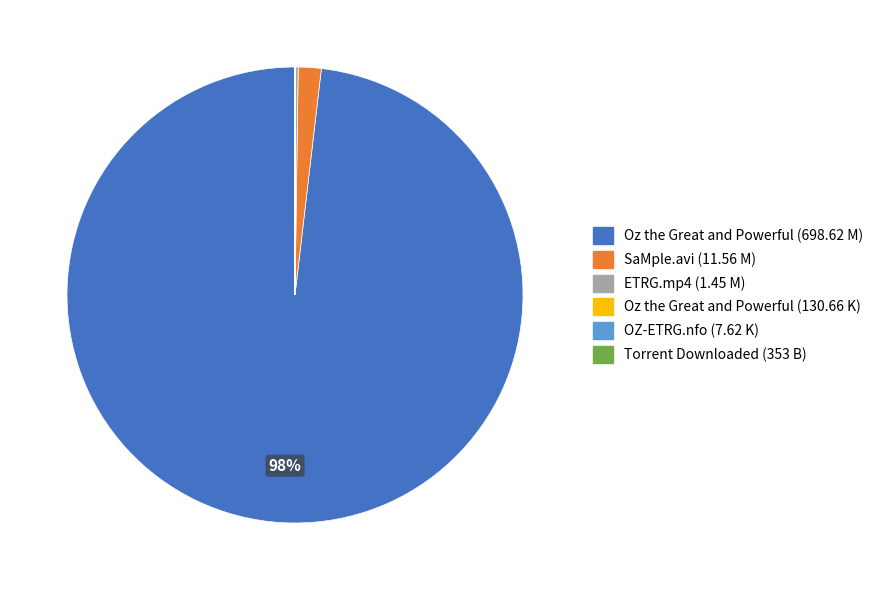

Is there any slice that represents more than half of the pie?

Yes